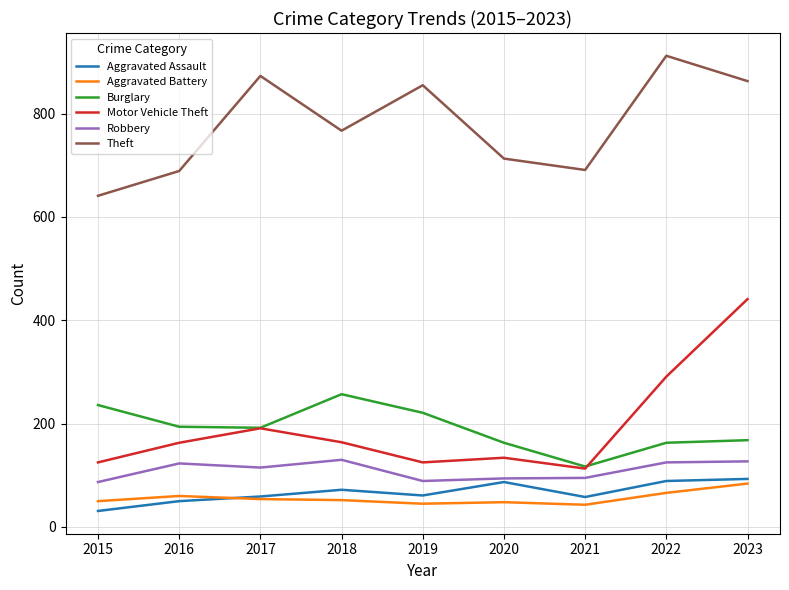

Which series has the largest range (max minus min)?

Motor Vehicle Theft